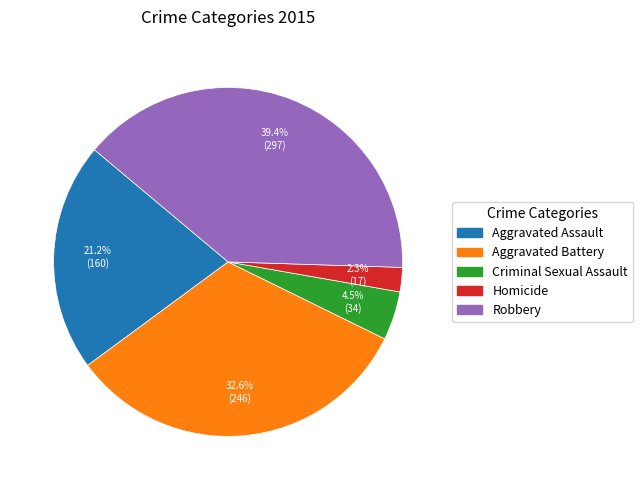

To the nearest percent, what percentage of the pie is Aggravated Assault?

21%